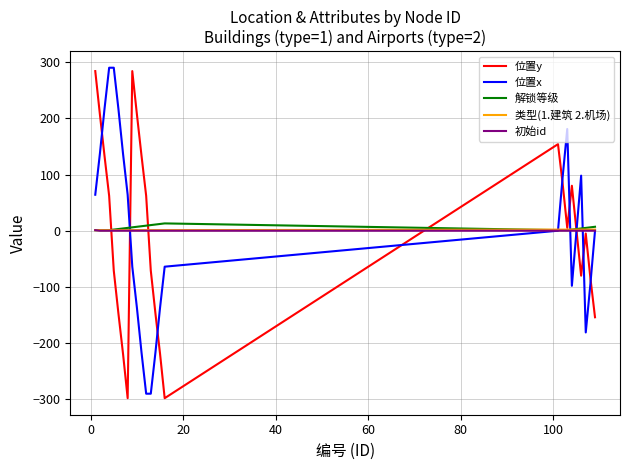

What is the smallest value displayed?

-298